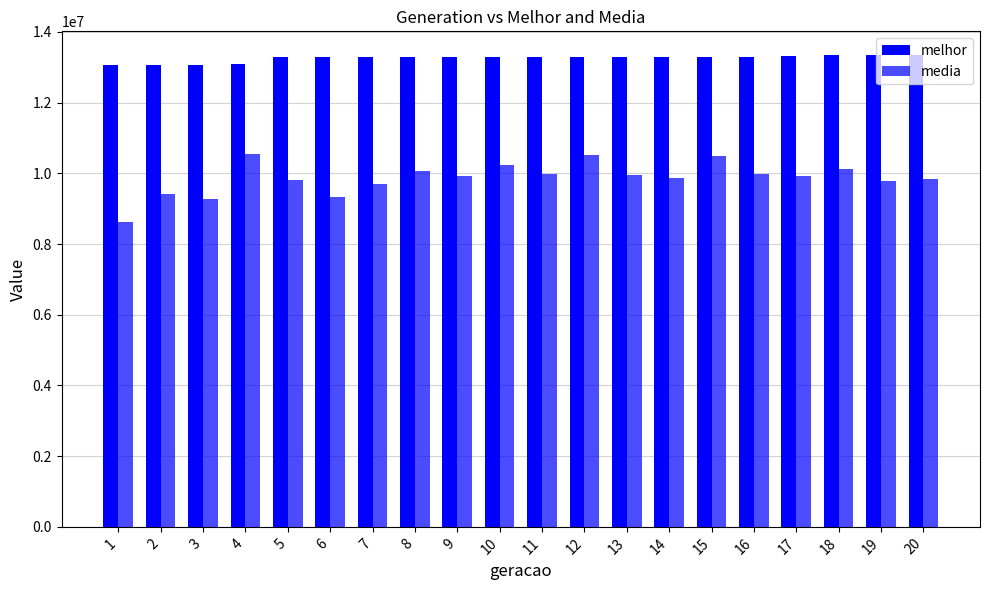

What is the greatest value displayed?

13350685.0